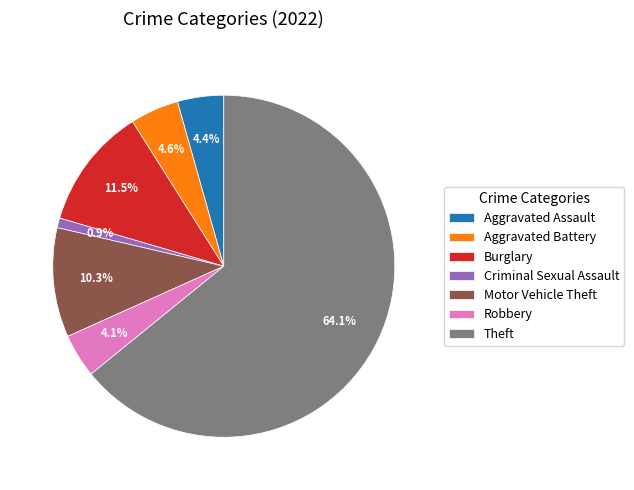

Is the sum of Motor Vehicle Theft and Aggravated Assault greater than half?

No